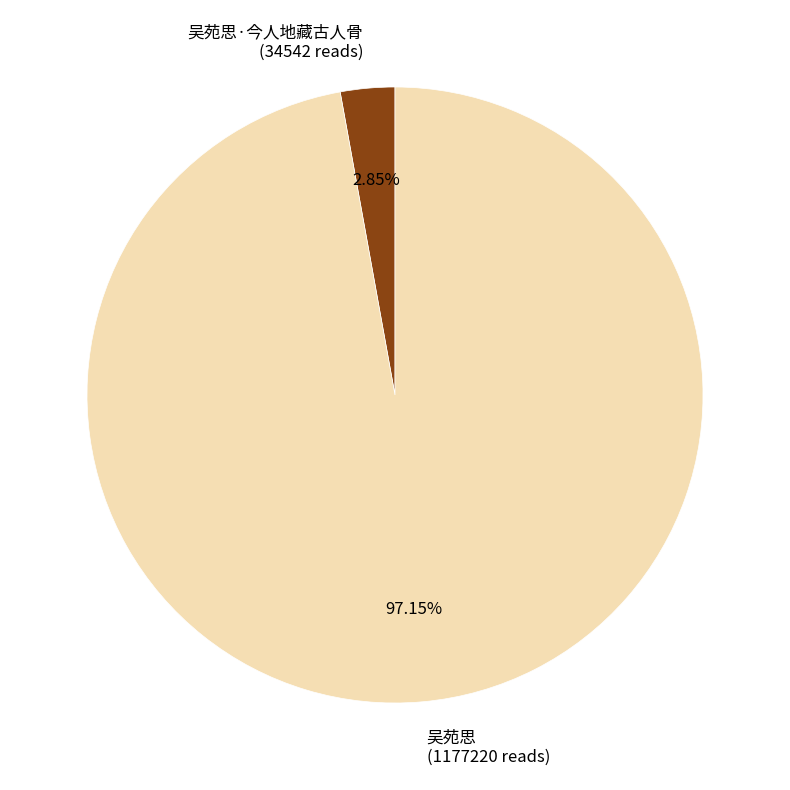

Which category has the smallest portion of the pie?

吴苑思·今人地藏古人骨 (34542 reads)